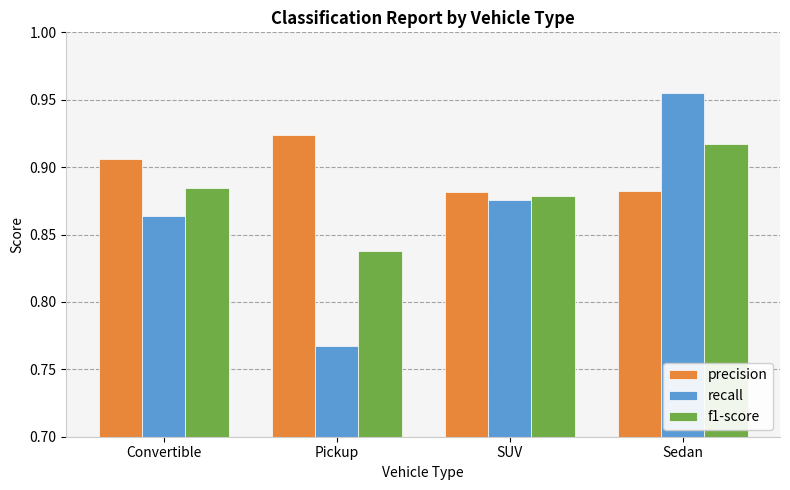

List the series in order of their overall mean, lowest first.

recall, f1-score, precision